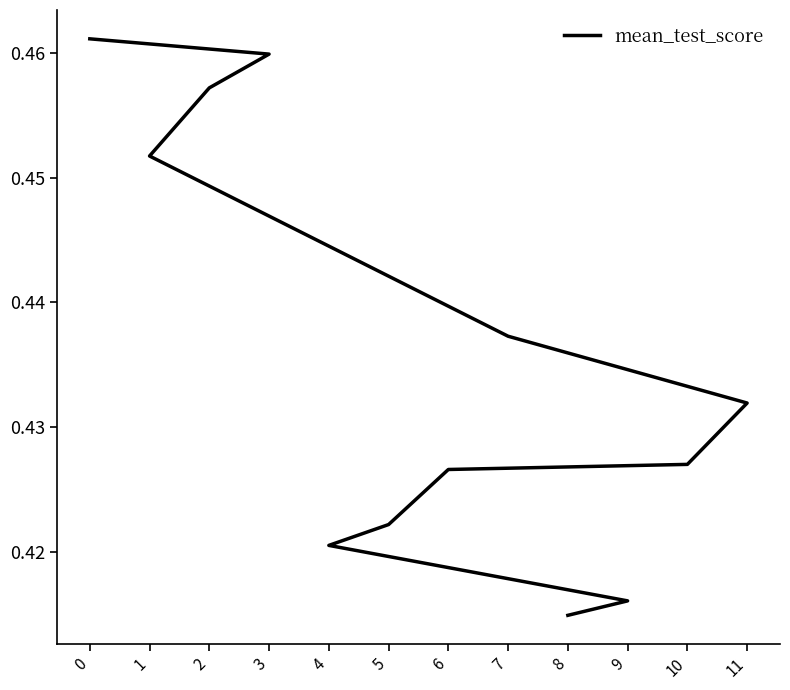

How many series are shown in this chart?

1